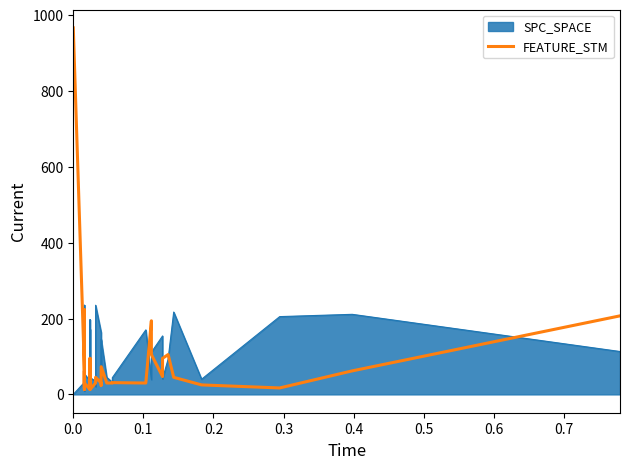

How many points are lower than both their immediate neighbors (excluding endpoints)?

11